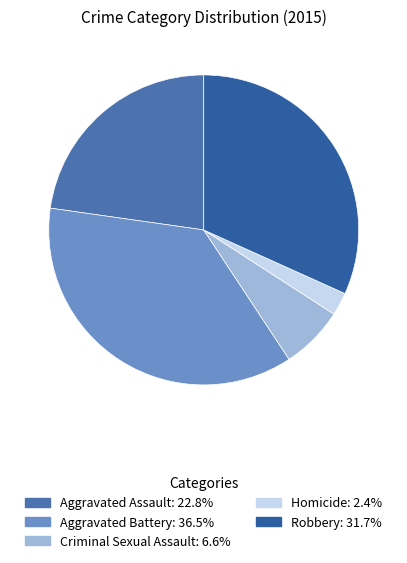

Count the number of slices in the pie.

5